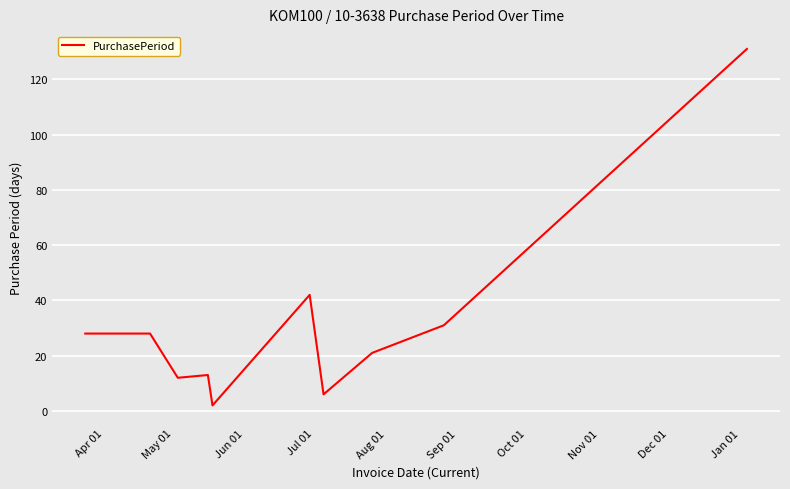

What is the sum of all values?

314